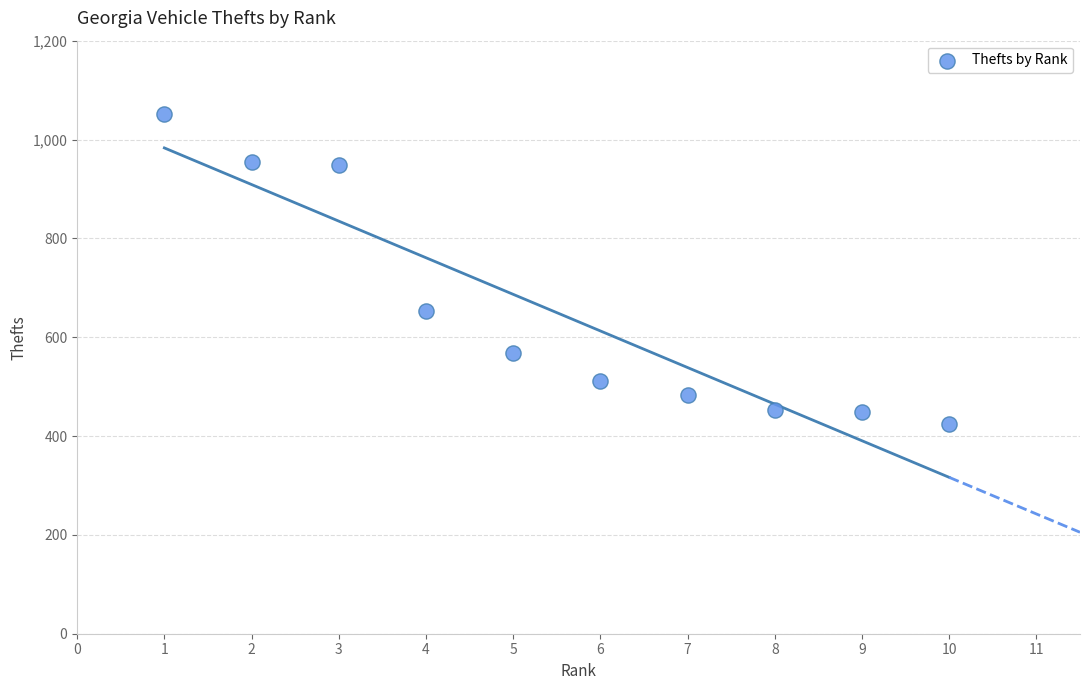

What is the average X value?

6